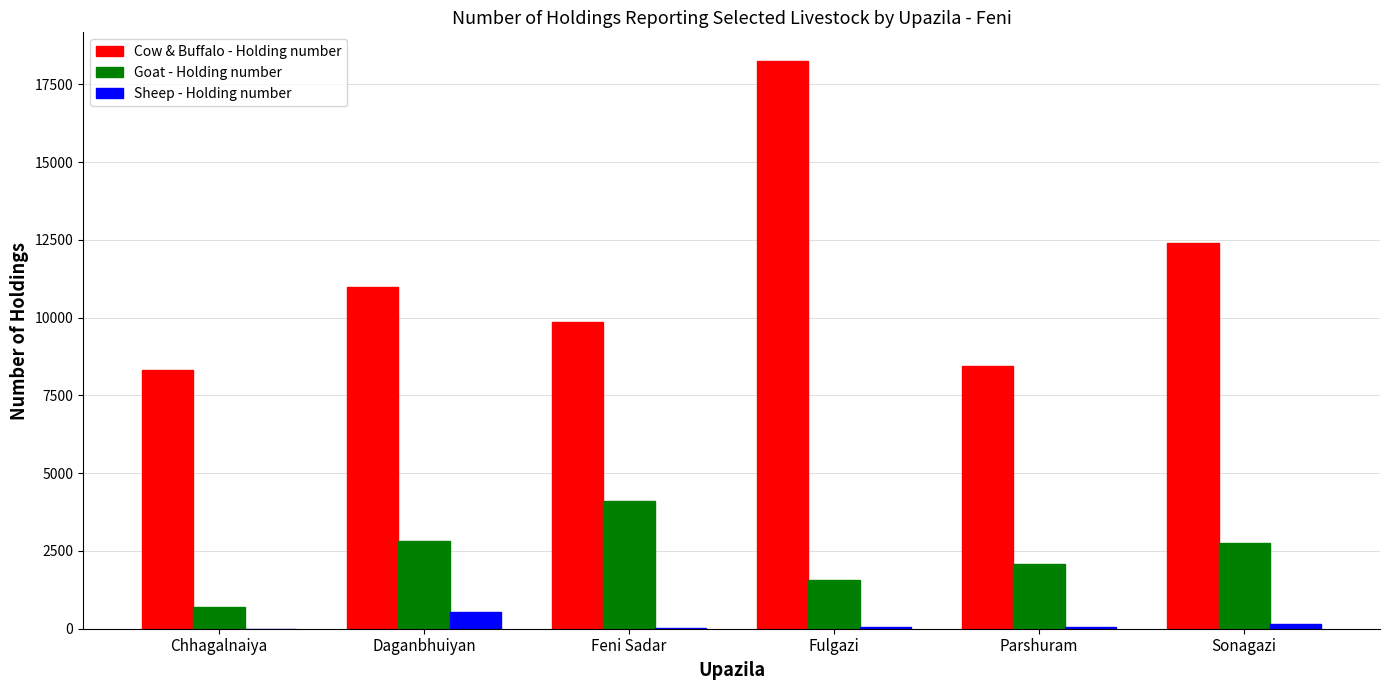

Where is Cow & Buffalo - Holding number nearest to the value 13292?

Sonagazi